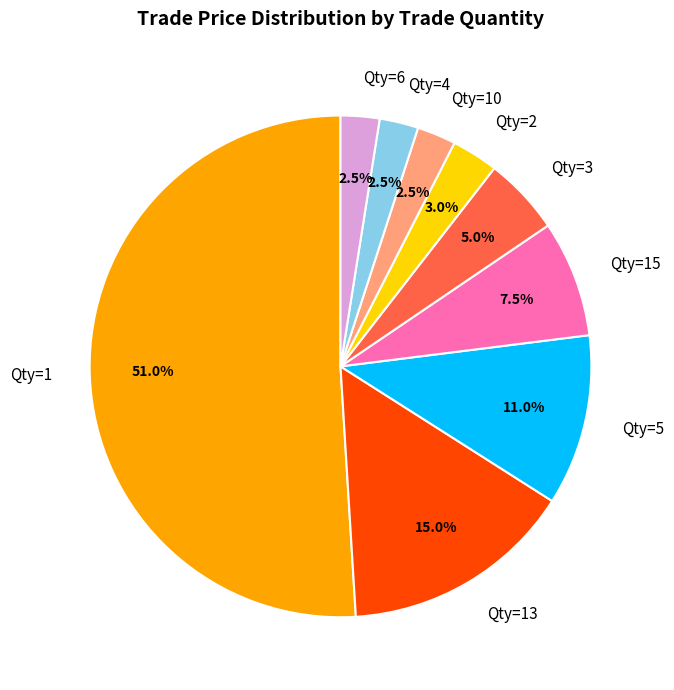

How many segments does this pie chart have?

9